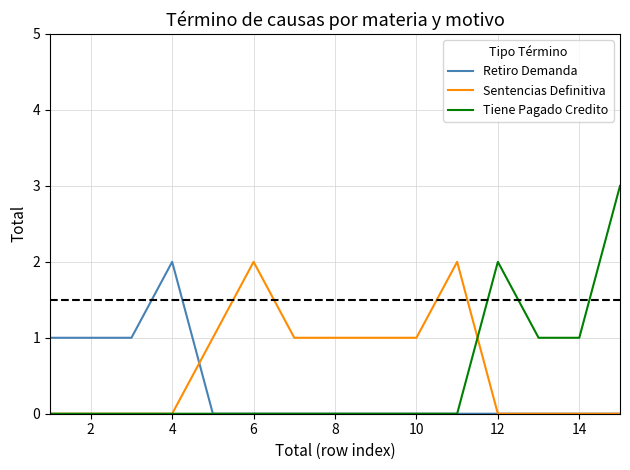

Reading left to right, extract all data points from this chart.

Retiro Demanda: 1	1	1	2	0	0	0	0	0	0	0	0	0	0	0
Sentencias Definitiva: 0	0	0	0	1	2	1	1	1	1	2	0	0	0	0
Tiene Pagado Credito: 0	0	0	0	0	0	0	0	0	0	0	2	1	1	3